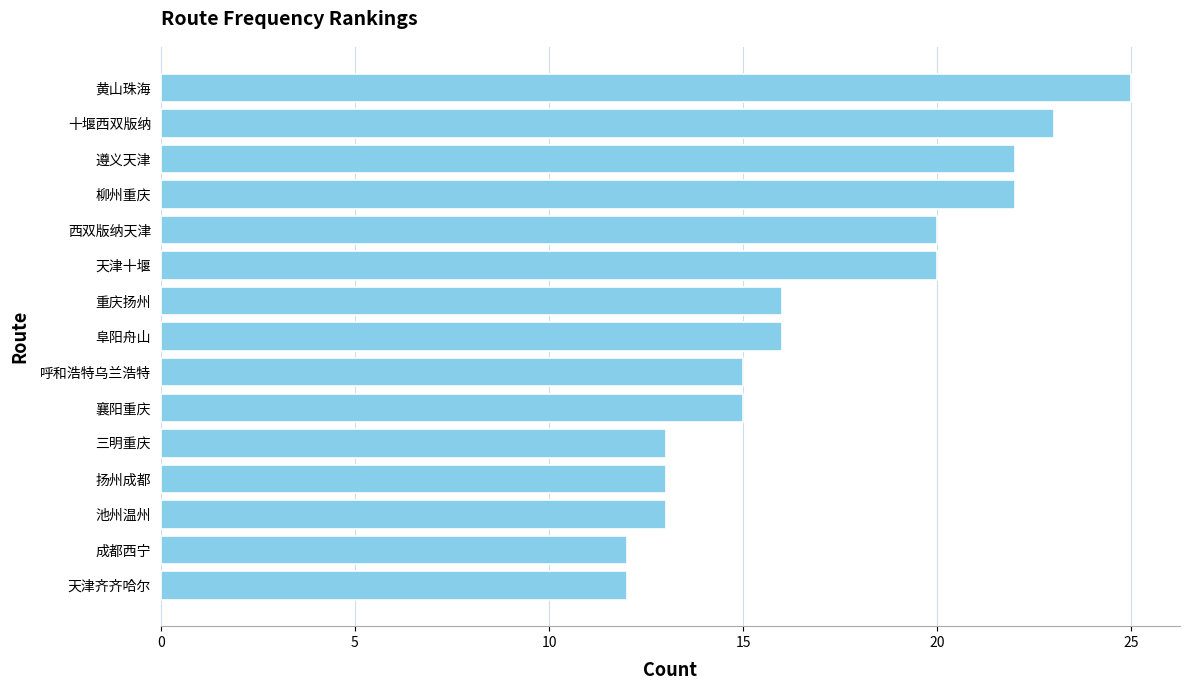

True or false: the data shows 15 at 襄阳重庆.

True